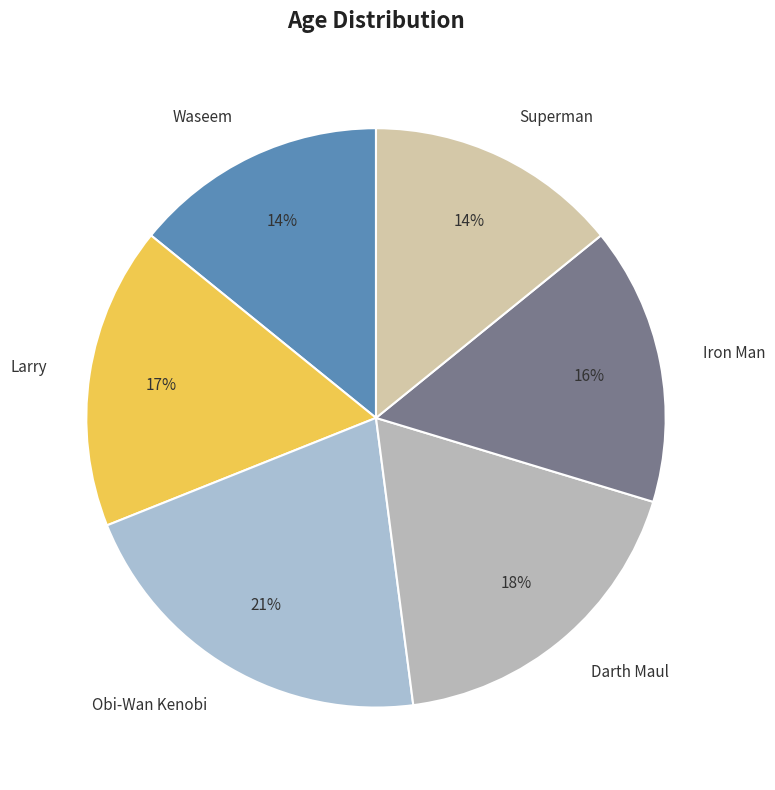

Do Waseem and Larry together represent more than half of the pie?

No